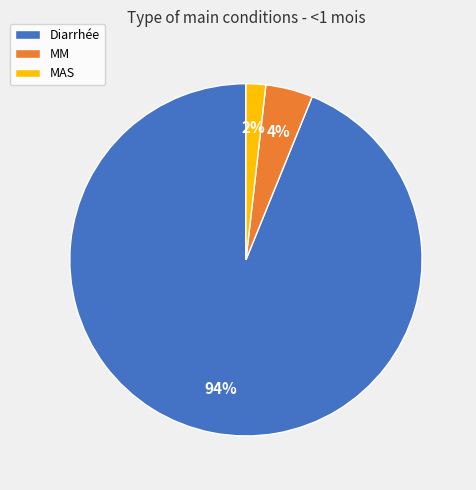

Is the sum of Diarrhée and MM greater than half?

Yes